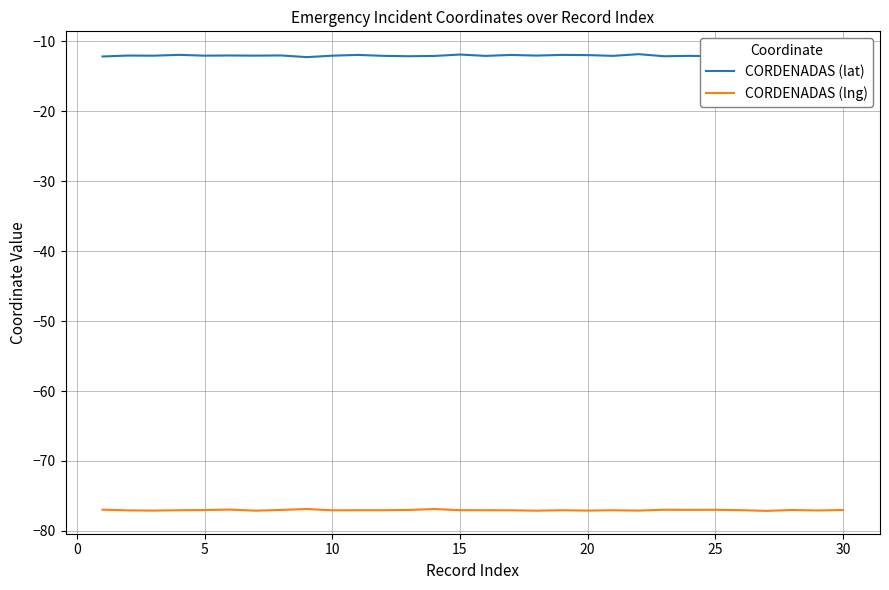

What is the minimum value shown in the chart?

-77.1